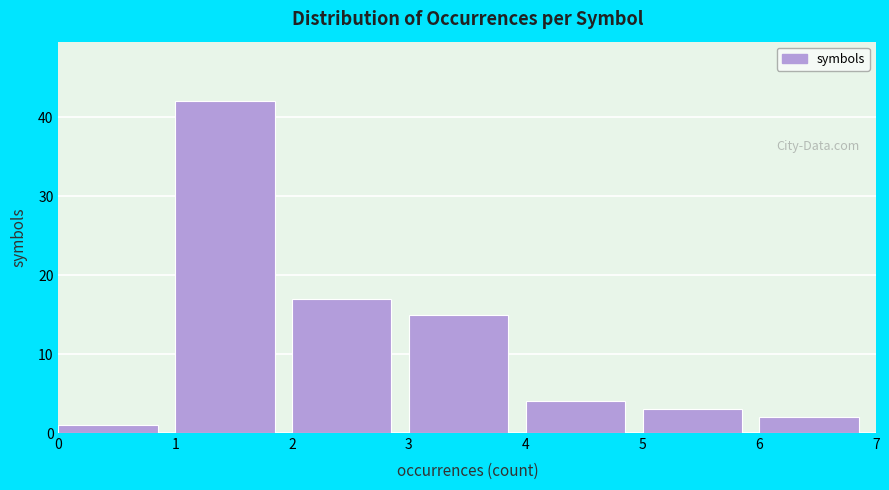

How tall is the bar that spans 2 to 3 on the x-axis? The values are not printed on the chart, so give them approximately, as read against the axis.

17